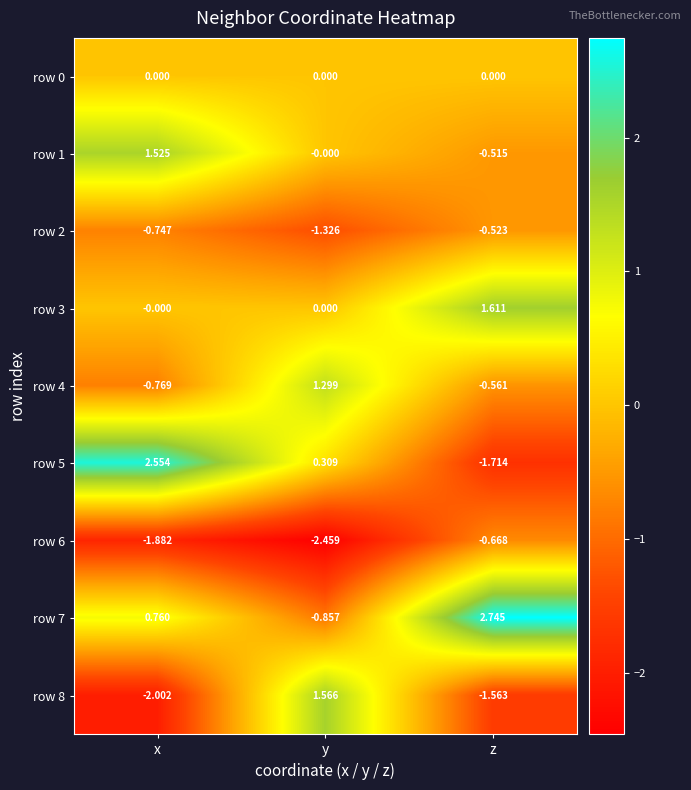

Which category has the highest value in the row 2 series?

z